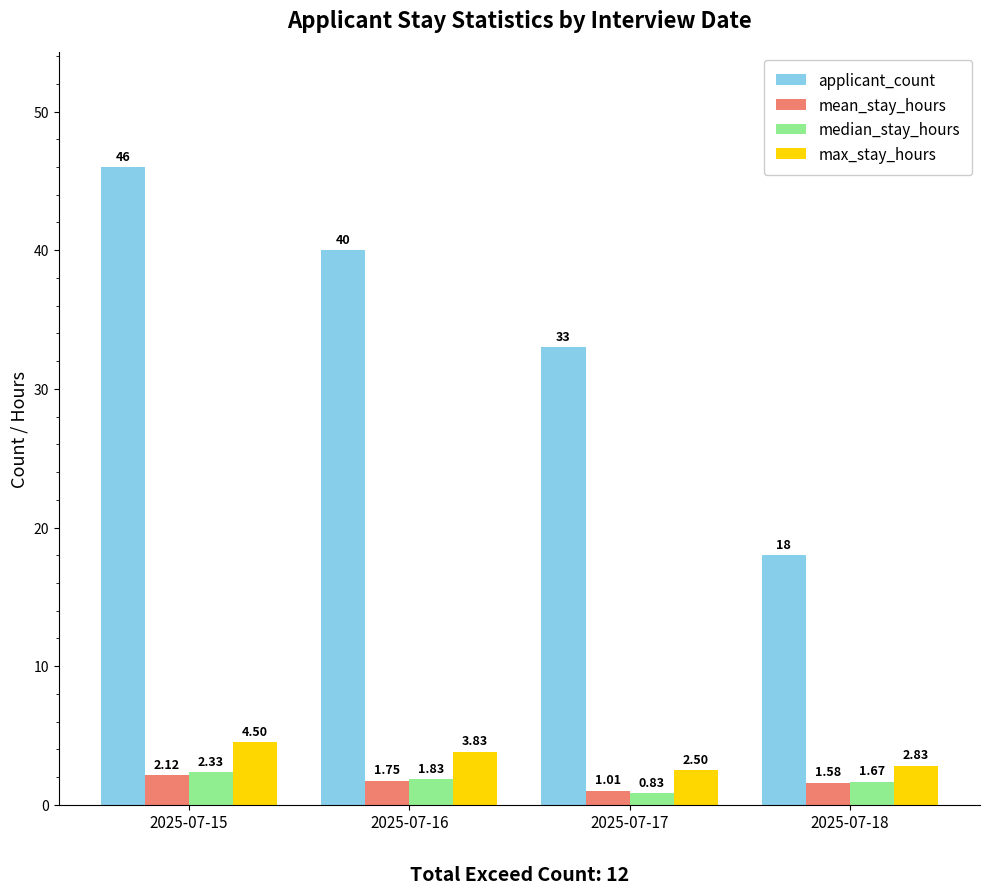

Where is max_stay_hours nearest to the value 3?

2025-07-18